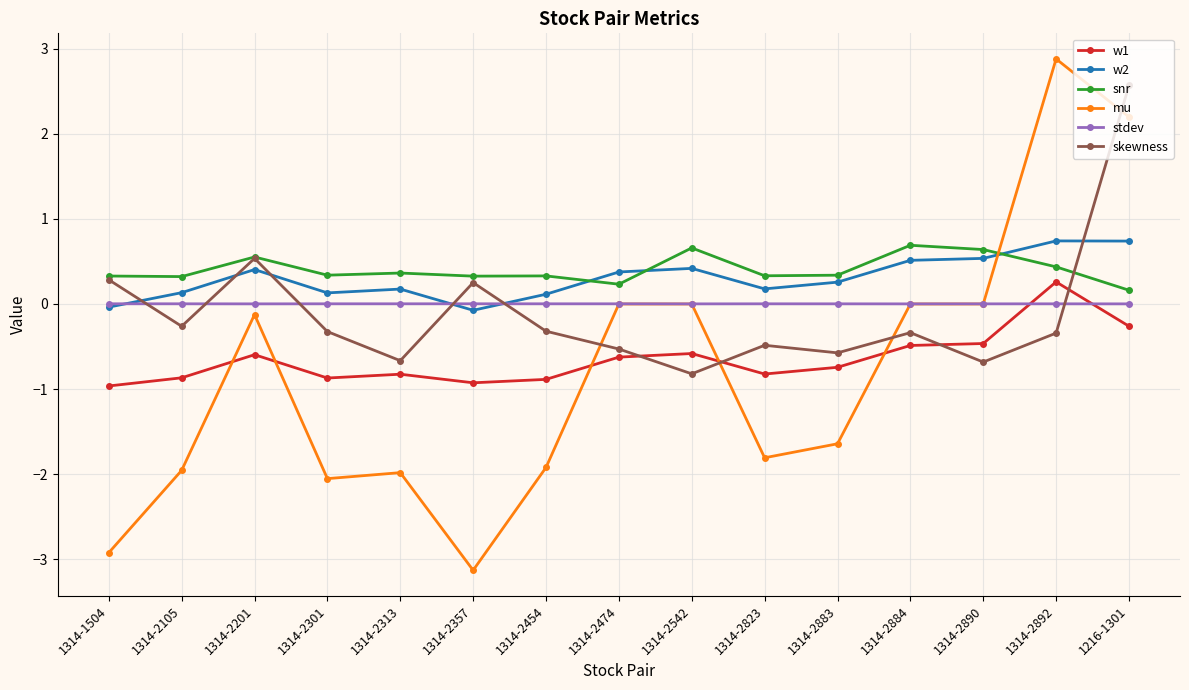

What is the lowest value of the snr series?

0.2